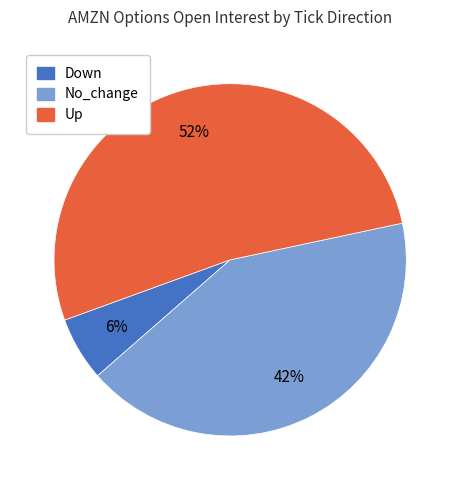

Is there a majority slice in this chart?

Yes